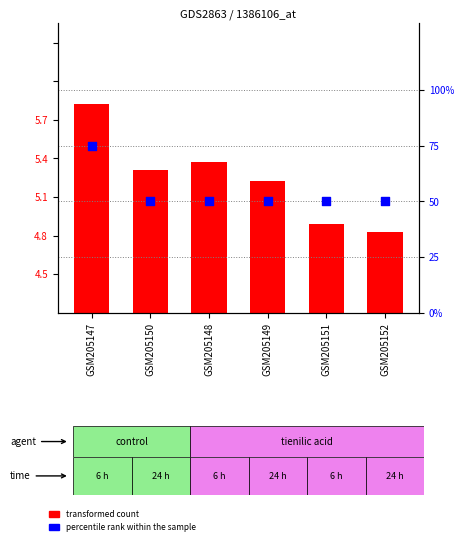

Which series has the widest spread of Y values?

transformed count